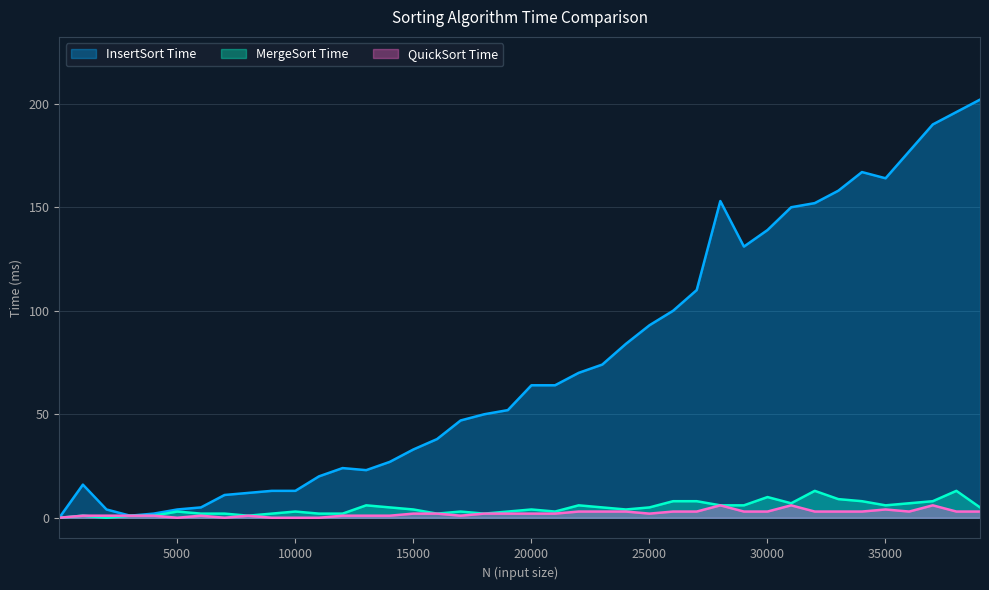

At how many categories does at least one series exceed 123?

12